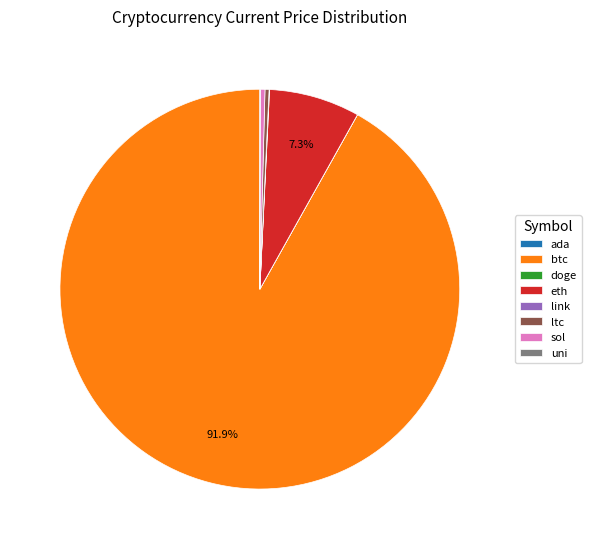

What is the largest slice in the pie chart?

btc